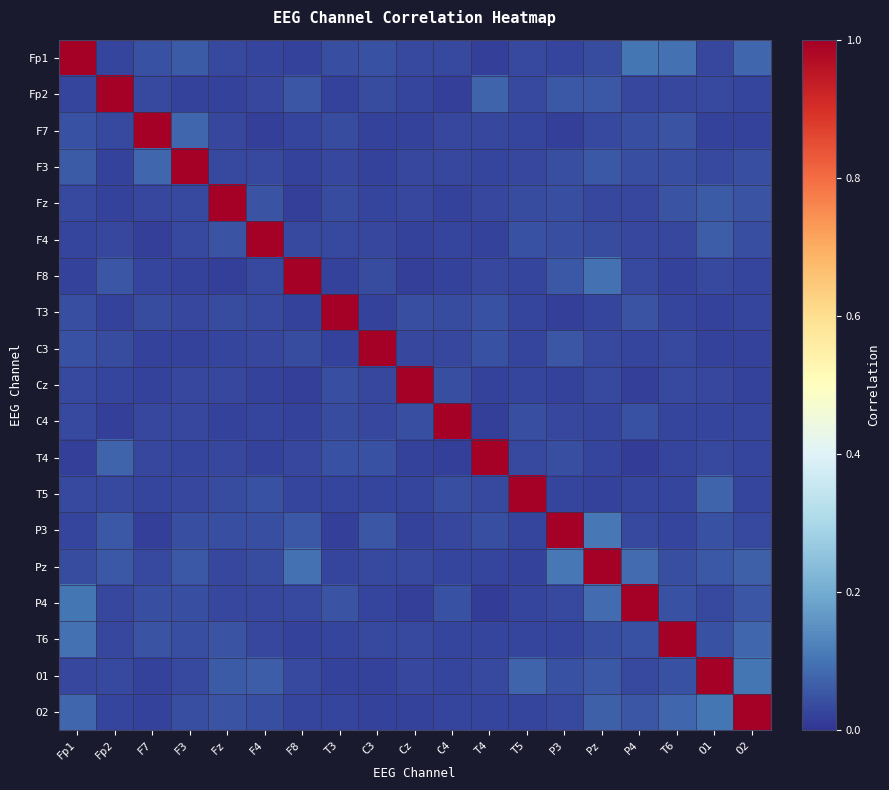

Reading left to right, list all the values displayed in this chart.

Fp1: Fp1=1.0	Fp2=0.0	F7=0.0	F3=0.1	Fz=0.0	F4=0.0	F8=0.0	T3=0.0	C3=0.0	Cz=0.0	C4=0.0	T4=0.0	T5=0.0	P3=0.0	Pz=0.0	P4=0.1	T6=0.1	O1=0.0	O2=0.1
Fp2: Fp1=0.0	Fp2=1.0	F7=0.0	F3=0.0	Fz=0.0	F4=0.0	F8=0.1	T3=0.0	C3=0.0	Cz=0.0	C4=0.0	T4=0.1	T5=0.0	P3=0.1	Pz=0.1	P4=0.0	T6=0.0	O1=0.0	O2=0.0
F7: Fp1=0.0	Fp2=0.0	F7=1.0	F3=0.1	Fz=0.0	F4=0.0	F8=0.0	T3=0.0	C3=0.0	Cz=0.0	C4=0.0	T4=0.0	T5=0.0	P3=0.0	Pz=0.0	P4=0.0	T6=0.0	O1=0.0	O2=0.0
F3: Fp1=0.1	Fp2=0.0	F7=0.1	F3=1.0	Fz=0.0	F4=0.0	F8=0.0	T3=0.0	C3=0.0	Cz=0.0	C4=0.0	T4=0.0	T5=0.0	P3=0.0	Pz=0.1	P4=0.0	T6=0.0	O1=0.0	O2=0.0
Fz: Fp1=0.0	Fp2=0.0	F7=0.0	F3=0.0	Fz=1.0	F4=0.1	F8=0.0	T3=0.0	C3=0.0	Cz=0.0	C4=0.0	T4=0.0	T5=0.0	P3=0.0	Pz=0.0	P4=0.0	T6=0.0	O1=0.1	O2=0.0
F4: Fp1=0.0	Fp2=0.0	F7=0.0	F3=0.0	Fz=0.1	F4=1.0	F8=0.0	T3=0.0	C3=0.0	Cz=0.0	C4=0.0	T4=0.0	T5=0.0	P3=0.0	Pz=0.0	P4=0.0	T6=0.0	O1=0.1	O2=0.0
F8: Fp1=0.0	Fp2=0.1	F7=0.0	F3=0.0	Fz=0.0	F4=0.0	F8=1.0	T3=0.0	C3=0.0	Cz=0.0	C4=0.0	T4=0.0	T5=0.0	P3=0.1	Pz=0.1	P4=0.0	T6=0.0	O1=0.0	O2=0.0
T3: Fp1=0.0	Fp2=0.0	F7=0.0	F3=0.0	Fz=0.0	F4=0.0	F8=0.0	T3=1.0	C3=0.0	Cz=0.0	C4=0.0	T4=0.0	T5=0.0	P3=0.0	Pz=0.0	P4=0.1	T6=0.0	O1=0.0	O2=0.0
C3: Fp1=0.0	Fp2=0.0	F7=0.0	F3=0.0	Fz=0.0	F4=0.0	F8=0.0	T3=0.0	C3=1.0	Cz=0.0	C4=0.0	T4=0.0	T5=0.0	P3=0.1	Pz=0.0	P4=0.0	T6=0.0	O1=0.0	O2=0.0
Cz: Fp1=0.0	Fp2=0.0	F7=0.0	F3=0.0	Fz=0.0	F4=0.0	F8=0.0	T3=0.0	C3=0.0	Cz=1.0	C4=0.0	T4=0.0	T5=0.0	P3=0.0	Pz=0.0	P4=0.0	T6=0.0	O1=0.0	O2=0.0
C4: Fp1=0.0	Fp2=0.0	F7=0.0	F3=0.0	Fz=0.0	F4=0.0	F8=0.0	T3=0.0	C3=0.0	Cz=0.0	C4=1.0	T4=0.0	T5=0.0	P3=0.0	Pz=0.0	P4=0.0	T6=0.0	O1=0.0	O2=0.0
T4: Fp1=0.0	Fp2=0.1	F7=0.0	F3=0.0	Fz=0.0	F4=0.0	F8=0.0	T3=0.0	C3=0.0	Cz=0.0	C4=0.0	T4=1.0	T5=0.0	P3=0.0	Pz=0.0	P4=0.0	T6=0.0	O1=0.0	O2=0.0
T5: Fp1=0.0	Fp2=0.0	F7=0.0	F3=0.0	Fz=0.0	F4=0.0	F8=0.0	T3=0.0	C3=0.0	Cz=0.0	C4=0.0	T4=0.0	T5=1.0	P3=0.0	Pz=0.0	P4=0.0	T6=0.0	O1=0.1	O2=0.0
P3: Fp1=0.0	Fp2=0.1	F7=0.0	F3=0.0	Fz=0.0	F4=0.0	F8=0.1	T3=0.0	C3=0.1	Cz=0.0	C4=0.0	T4=0.0	T5=0.0	P3=1.0	Pz=0.1	P4=0.0	T6=0.0	O1=0.0	O2=0.0
Pz: Fp1=0.0	Fp2=0.1	F7=0.0	F3=0.1	Fz=0.0	F4=0.0	F8=0.1	T3=0.0	C3=0.0	Cz=0.0	C4=0.0	T4=0.0	T5=0.0	P3=0.1	Pz=1.0	P4=0.1	T6=0.0	O1=0.1	O2=0.1
P4: Fp1=0.1	Fp2=0.0	F7=0.0	F3=0.0	Fz=0.0	F4=0.0	F8=0.0	T3=0.1	C3=0.0	Cz=0.0	C4=0.0	T4=0.0	T5=0.0	P3=0.0	Pz=0.1	P4=1.0	T6=0.0	O1=0.0	O2=0.1
T6: Fp1=0.1	Fp2=0.0	F7=0.0	F3=0.0	Fz=0.0	F4=0.0	F8=0.0	T3=0.0	C3=0.0	Cz=0.0	C4=0.0	T4=0.0	T5=0.0	P3=0.0	Pz=0.0	P4=0.0	T6=1.0	O1=0.0	O2=0.1
O1: Fp1=0.0	Fp2=0.0	F7=0.0	F3=0.0	Fz=0.1	F4=0.1	F8=0.0	T3=0.0	C3=0.0	Cz=0.0	C4=0.0	T4=0.0	T5=0.1	P3=0.0	Pz=0.1	P4=0.0	T6=0.0	O1=1.0	O2=0.1
O2: Fp1=0.1	Fp2=0.0	F7=0.0	F3=0.0	Fz=0.0	F4=0.0	F8=0.0	T3=0.0	C3=0.0	Cz=0.0	C4=0.0	T4=0.0	T5=0.0	P3=0.0	Pz=0.1	P4=0.1	T6=0.1	O1=0.1	O2=1.0